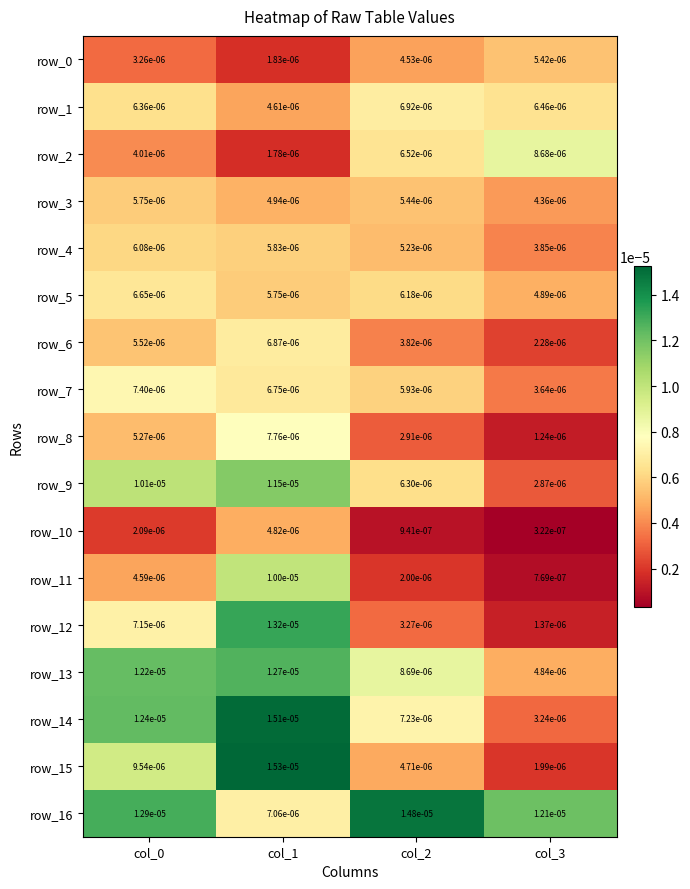

Is the value of row_14 at col_1 greater than the value of row_15 at col_0?

Yes